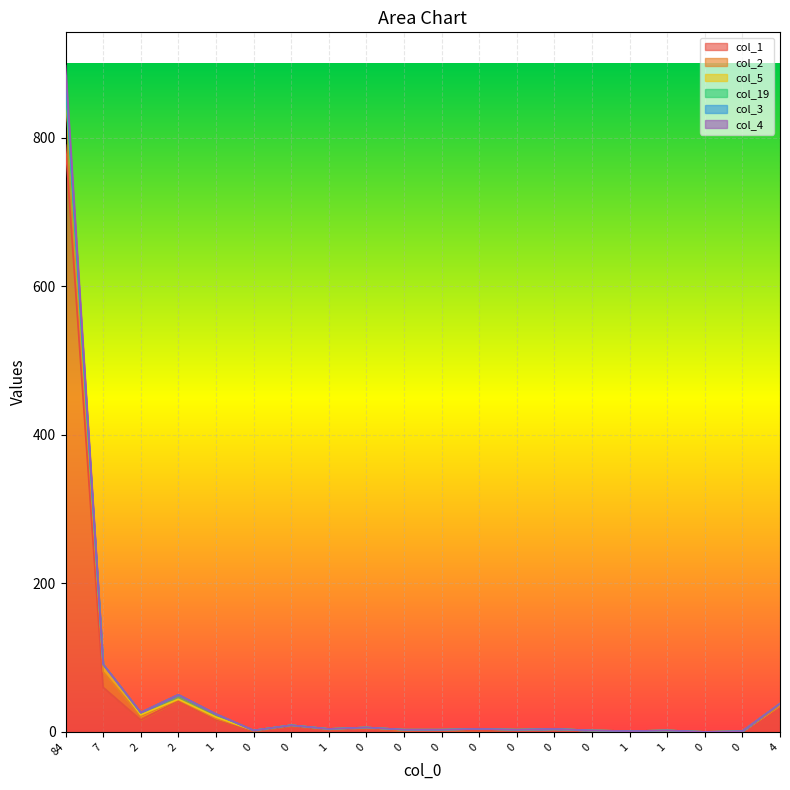

How many categories are shown in the chart?

20